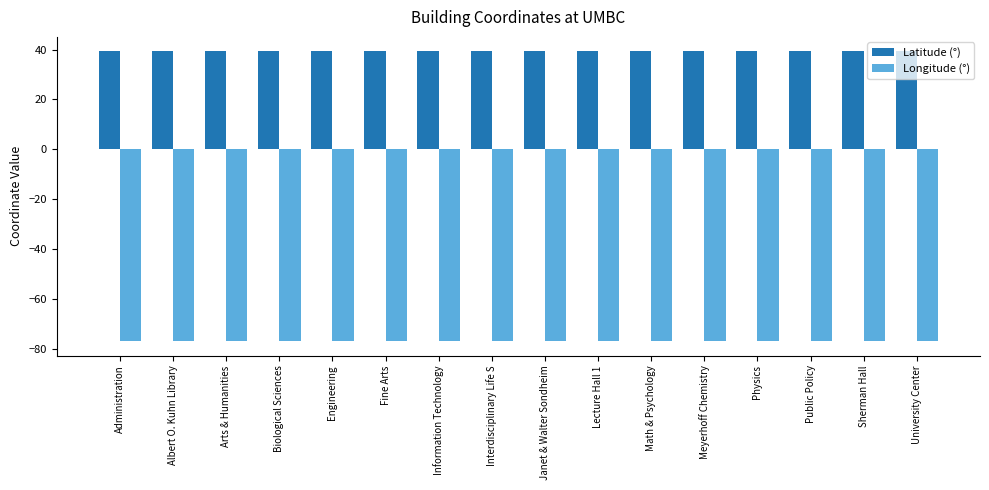

What is the maximum value for Latitude (°)?

39.3